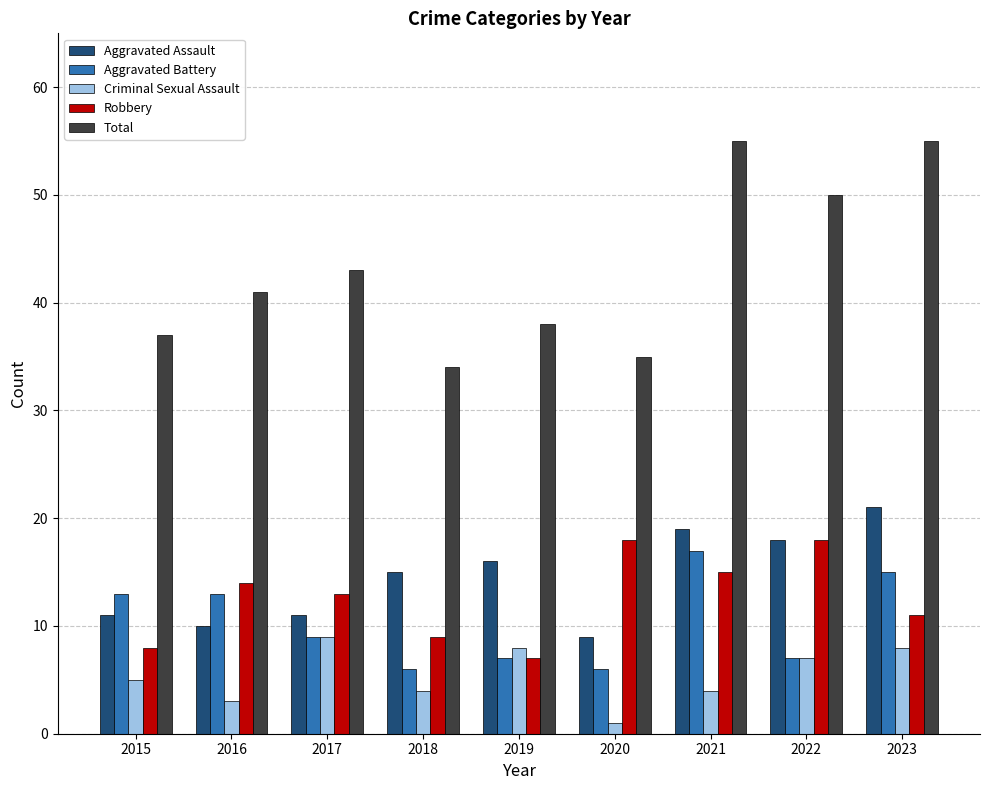

What is the total value across all series at 2022?

100